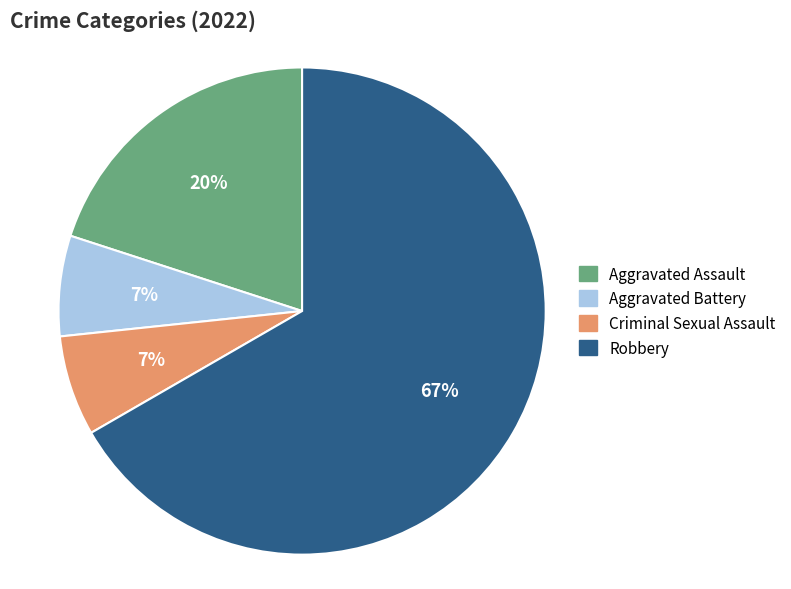

Between Aggravated Assault and Robbery, which is larger?

Robbery